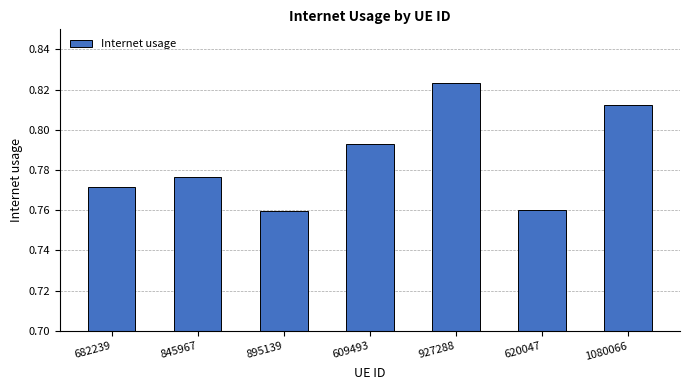

Between 927288 and 609493, which is larger?

927288